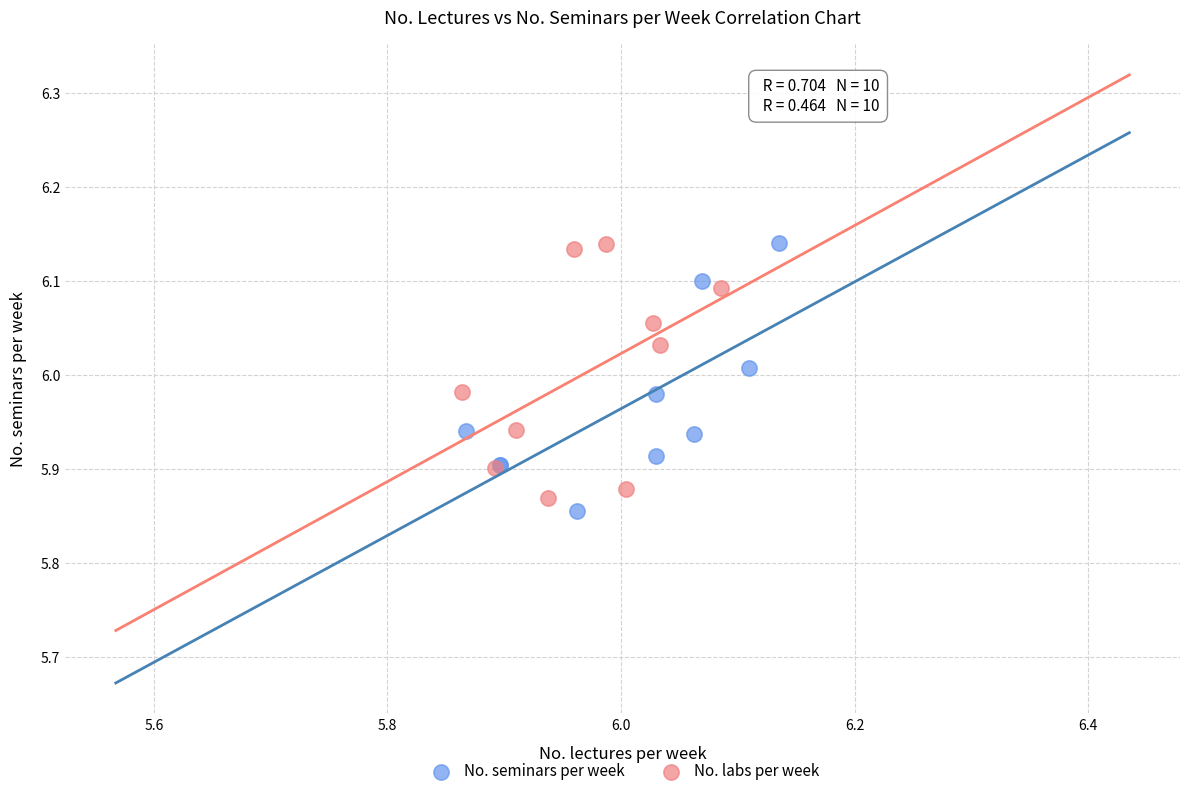

Which series contains the lowest Y value?

No. seminars per week